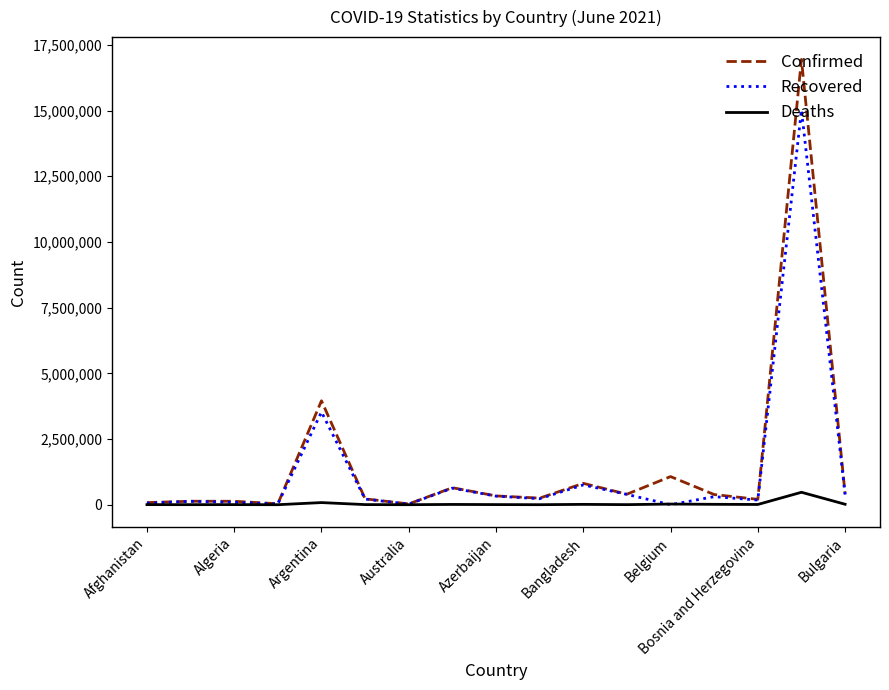

List the series in order of their peak value, lowest first.

Deaths, Recovered, Confirmed